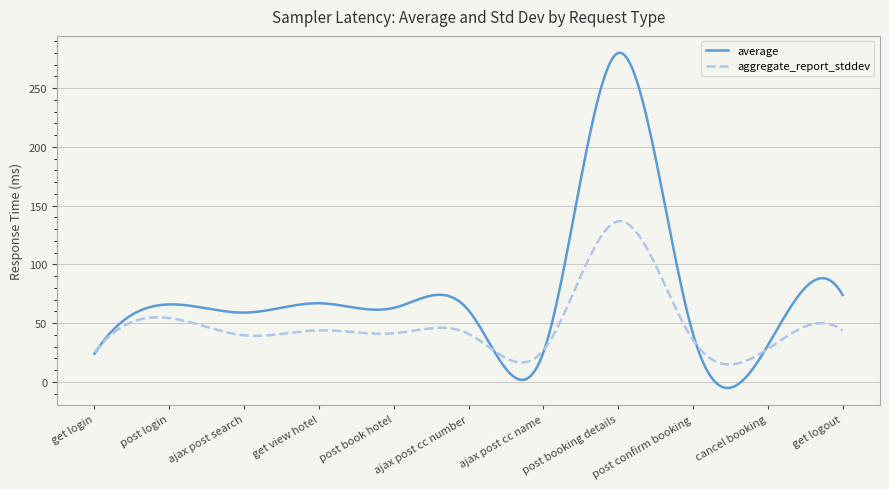

True or false: average has more than 2 points higher than both neighbors.

True